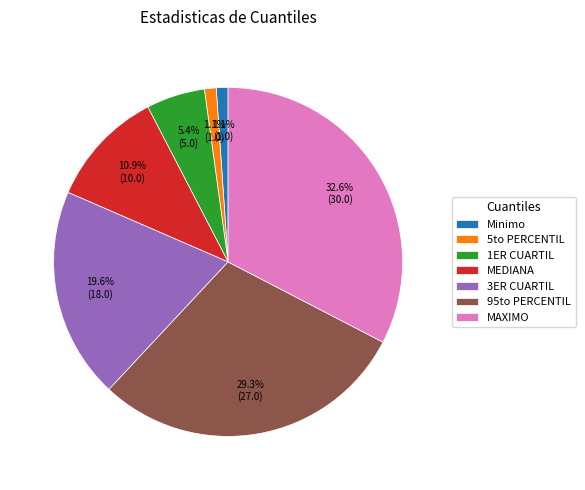

Which has a higher value, MAXIMO or MEDIANA?

MAXIMO